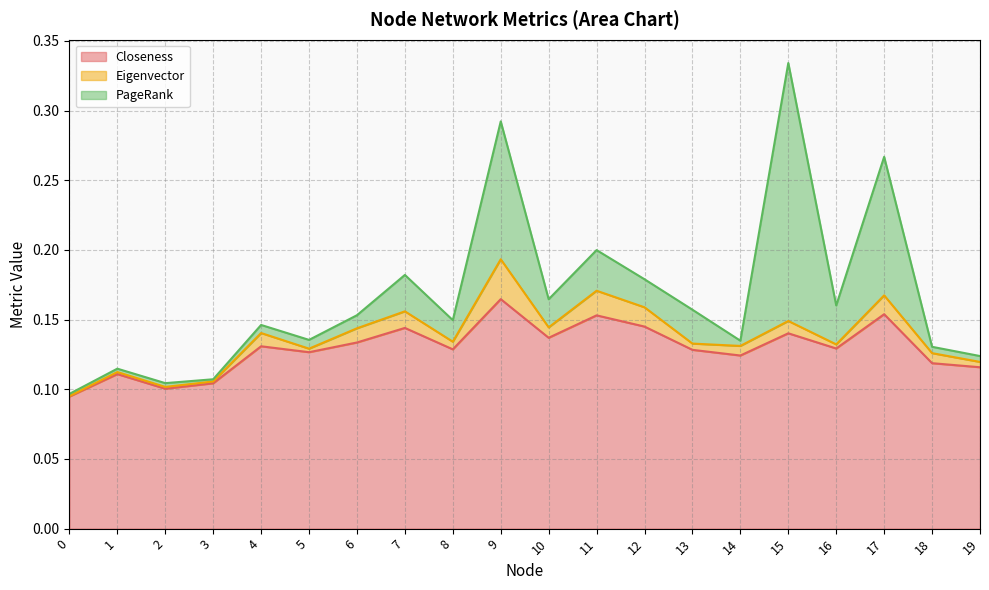

List the series in order of their overall mean, highest first.

Closeness, PageRank, Eigenvector